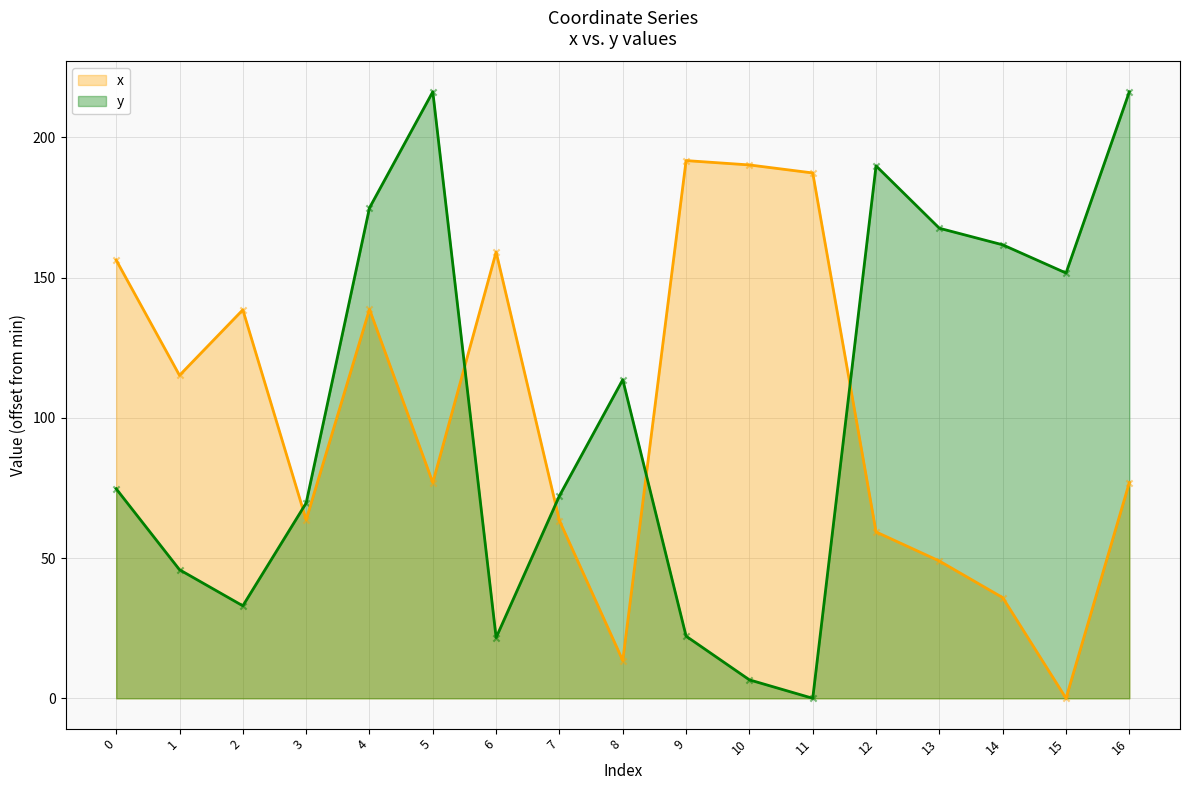

Is the value of y at 15 greater than the value of x at 12?

Yes